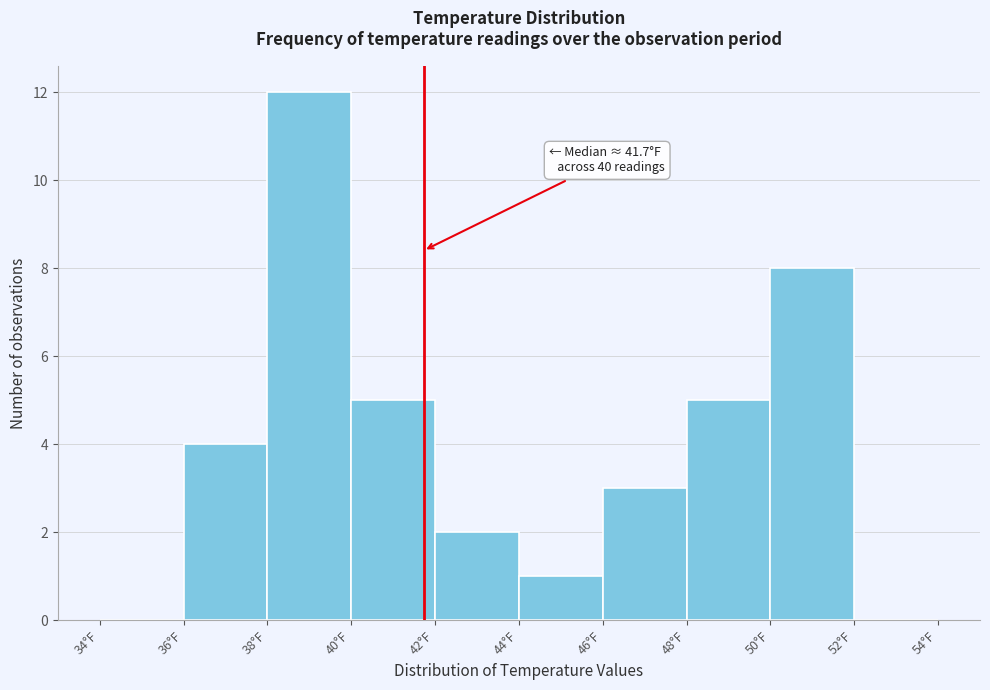

Which range on the x-axis has the tallest bar?

38 to 40